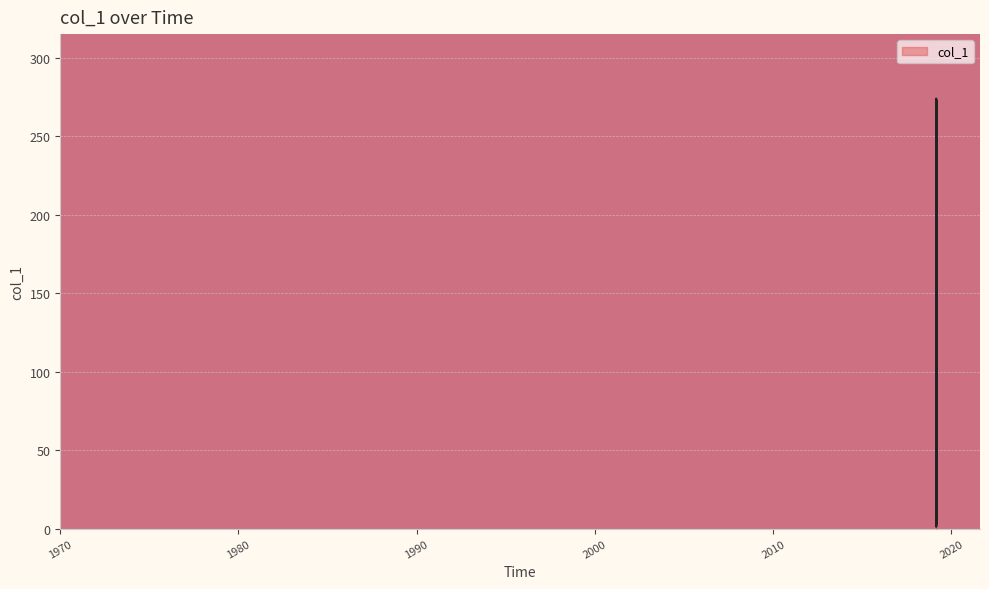

The chart shows a value of 97.3 at 2019-02-22 19:28:40. True or false?

True